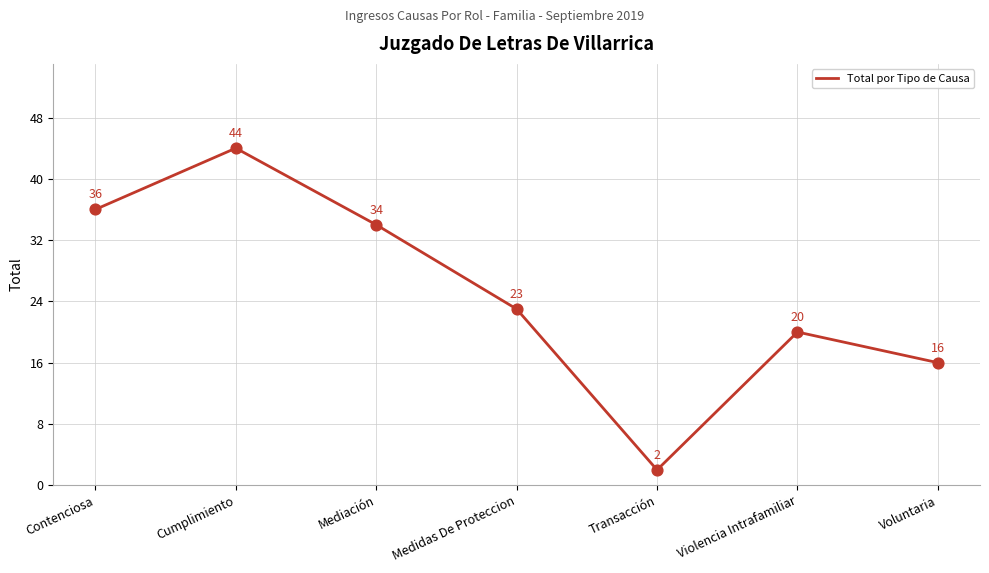

Between Transacción and Voluntaria, which is larger?

Voluntaria